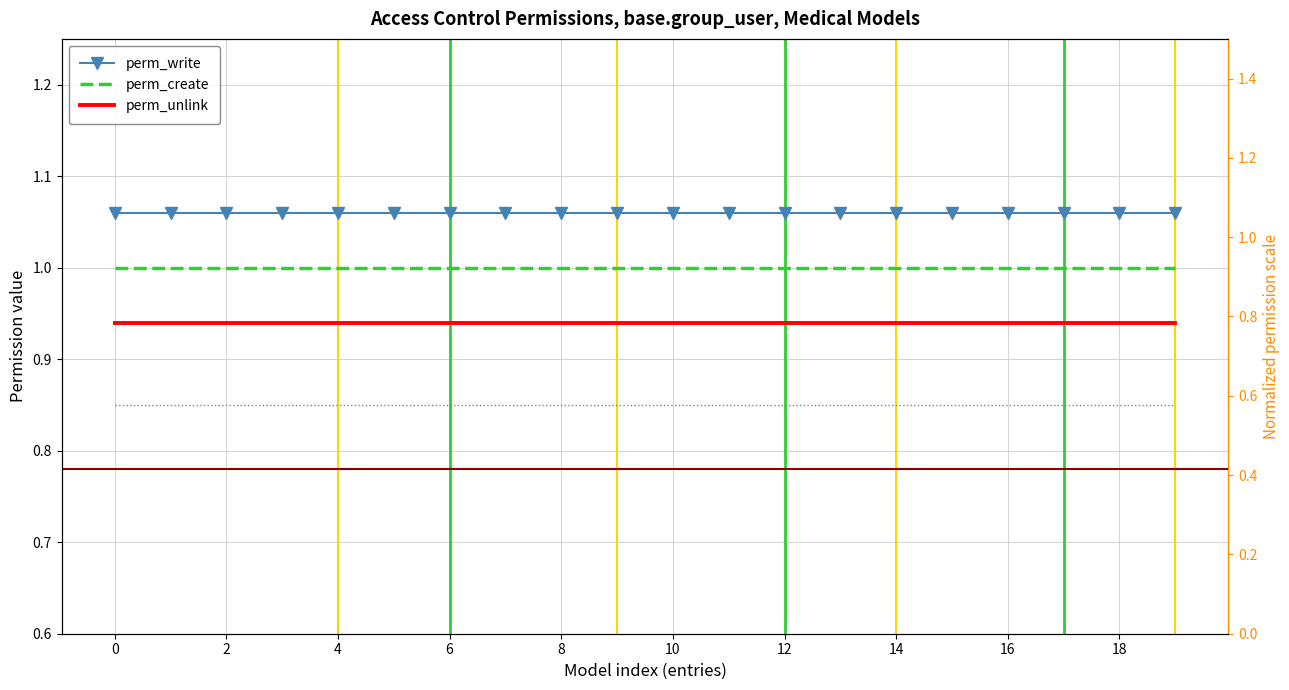

What is the average value of the perm_create series?

1.0